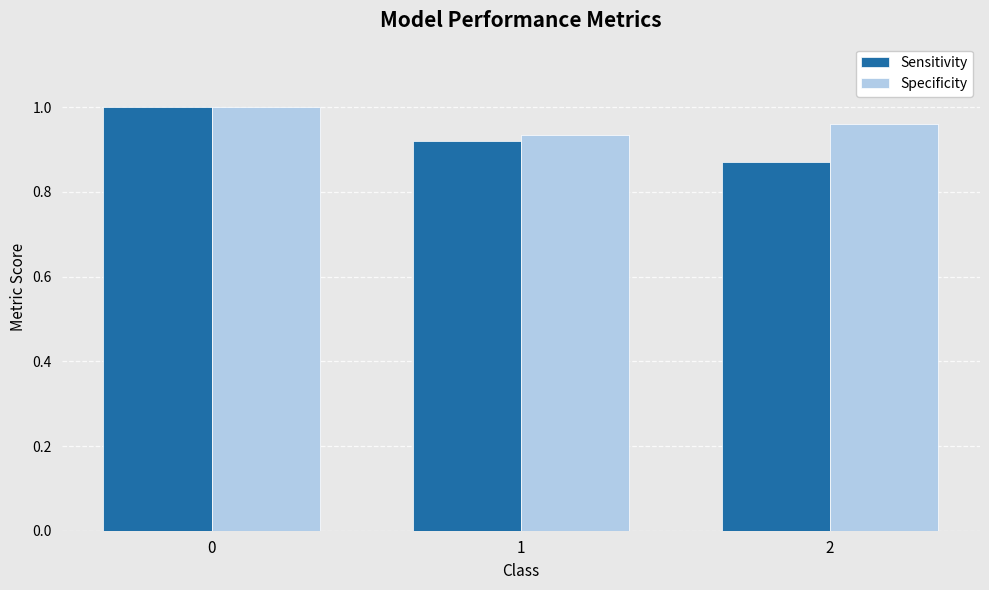

Rank the series at 2 from highest to lowest value.

Specificity, Sensitivity